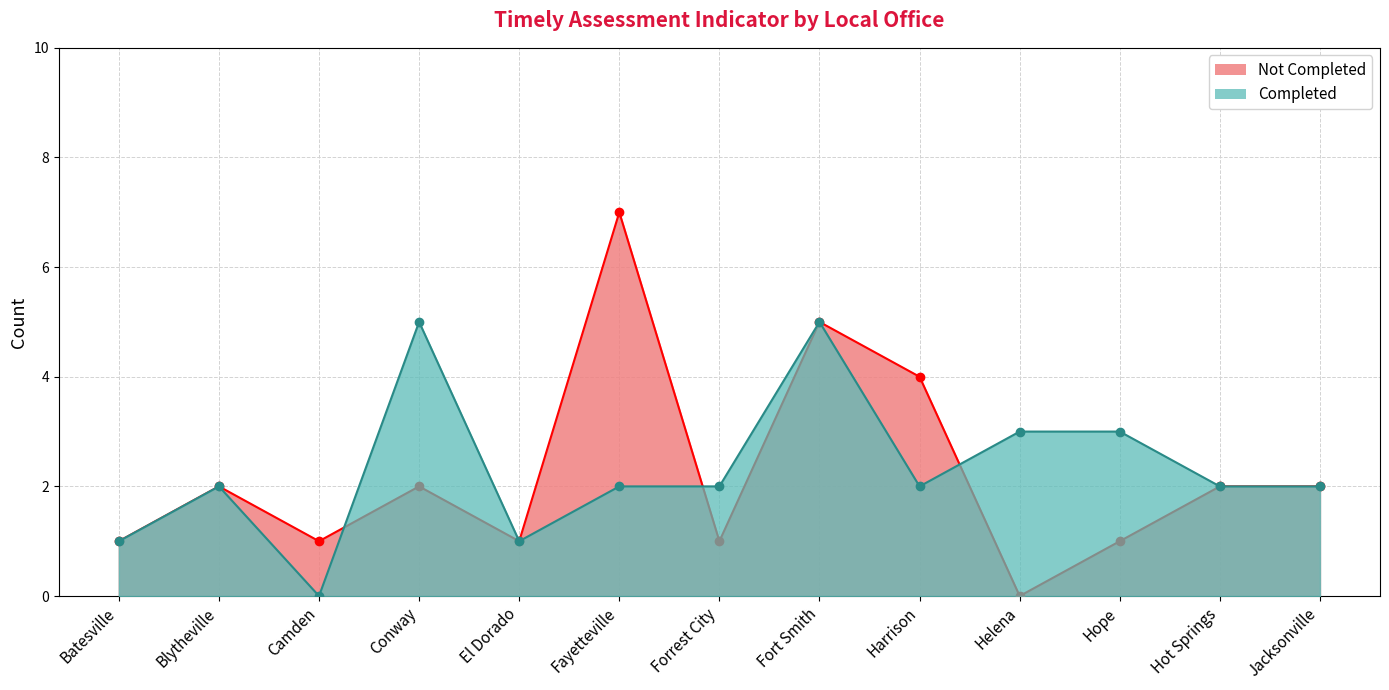

True or false: Not Completed has a value of 2 at Forrest City.

False